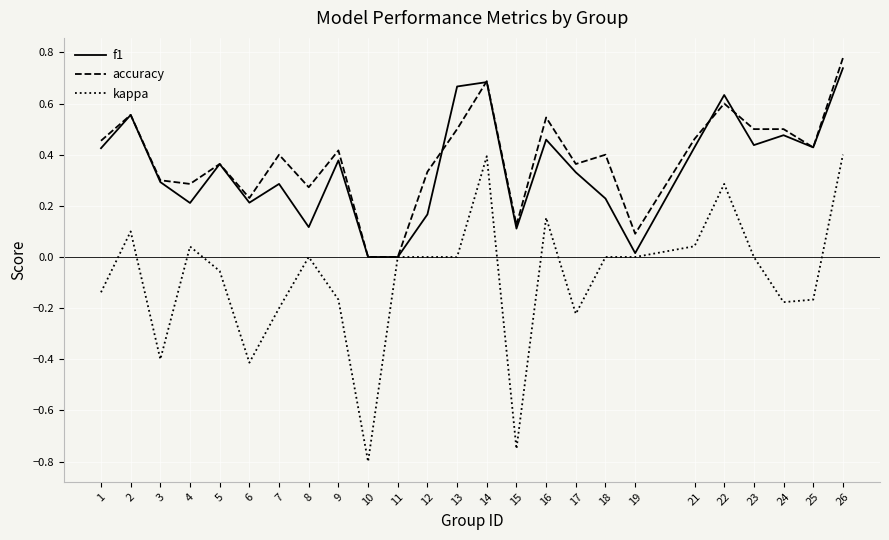

Which label corresponds to the largest value in the chart?

26